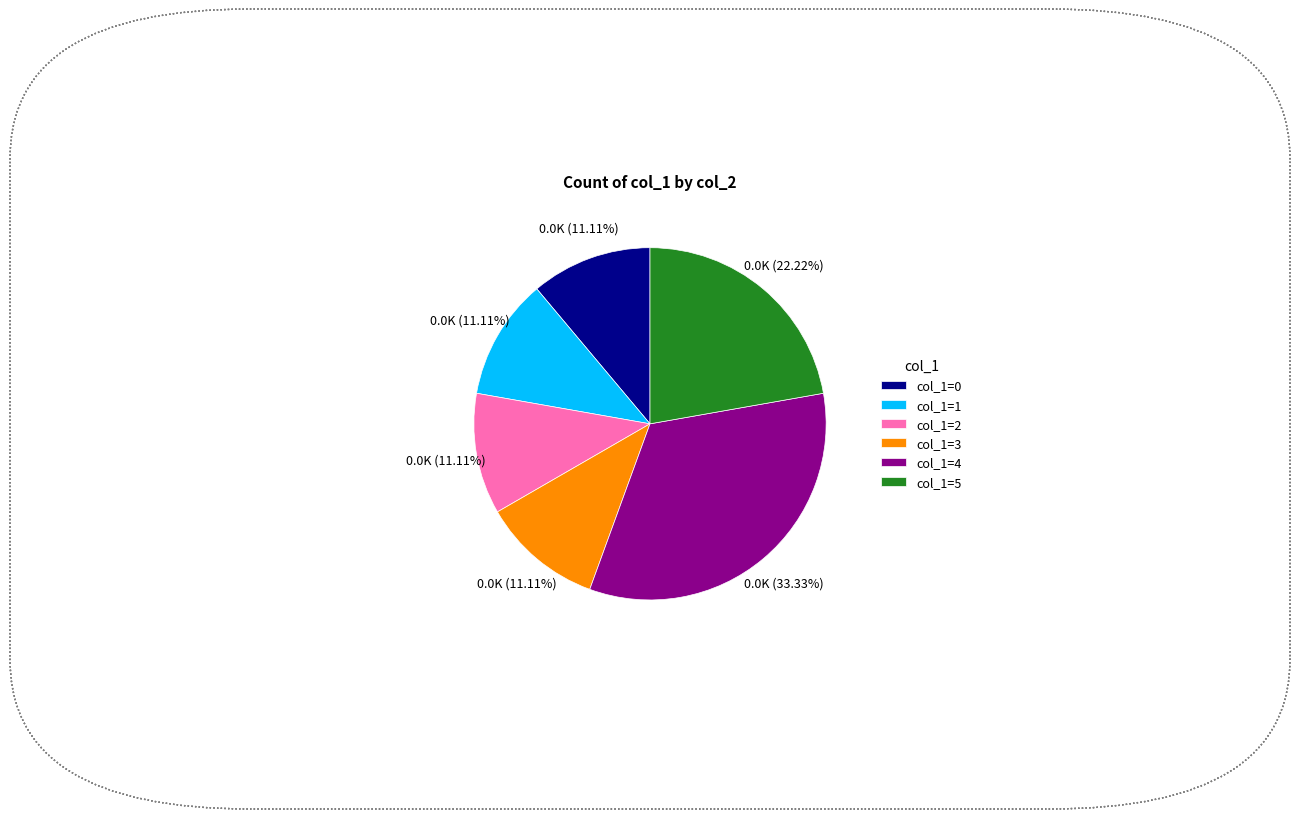

Does col_1=2 represent more than half of the total?

No